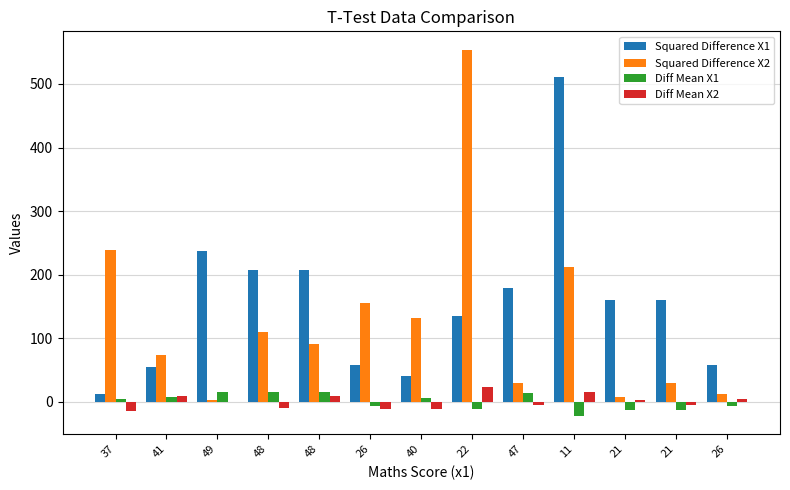

Reading left to right, transcribe all the data shown in this chart.

Squared Difference X1: 37=11.5	41=54.5	49=236.7	48=206.9	48=206.9	26=58.0	40=40.8	22=134.9	47=179.1	11=511.5	21=159.1	21=159.1	26=58.0
Squared Difference X2: 37=239.1	41=72.9	49=2.1	48=109.4	48=91.0	26=155.3	40=131.4	22=554.1	47=29.8	11=211.4	21=6.4	21=29.8	26=12.5
Diff Mean X1: 37=3.4	41=7.4	49=15.4	48=14.4	48=14.4	26=-7.6	40=6.4	22=-11.6	47=13.4	11=-22.6	21=-12.6	21=-12.6	26=-7.6
Diff Mean X2: 37=-15.5	41=8.5	49=-1.5	48=-10.5	48=9.5	26=-12.5	40=-11.5	22=23.5	47=-5.5	11=14.5	21=2.5	21=-5.5	26=3.5